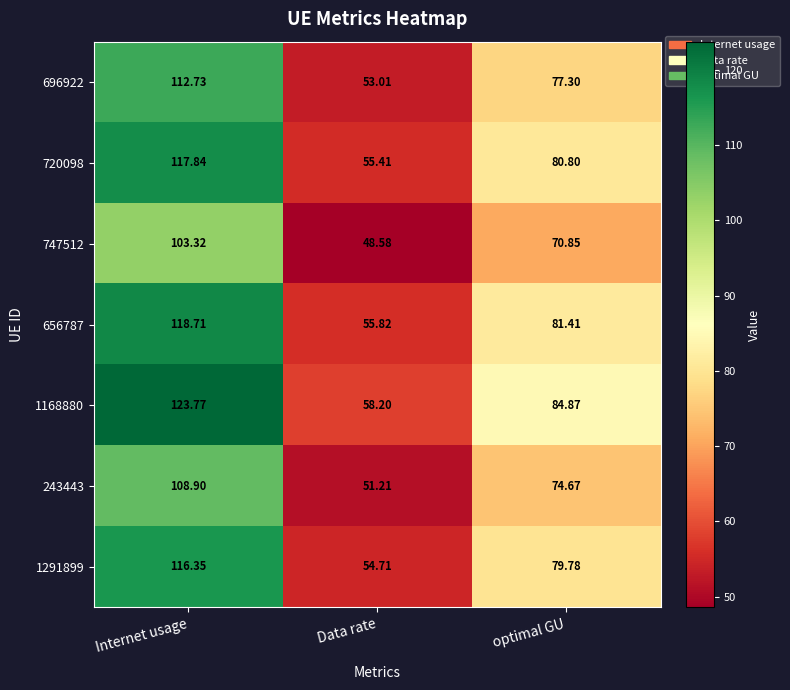

At which label does 1291899 reach its minimum?

Data rate